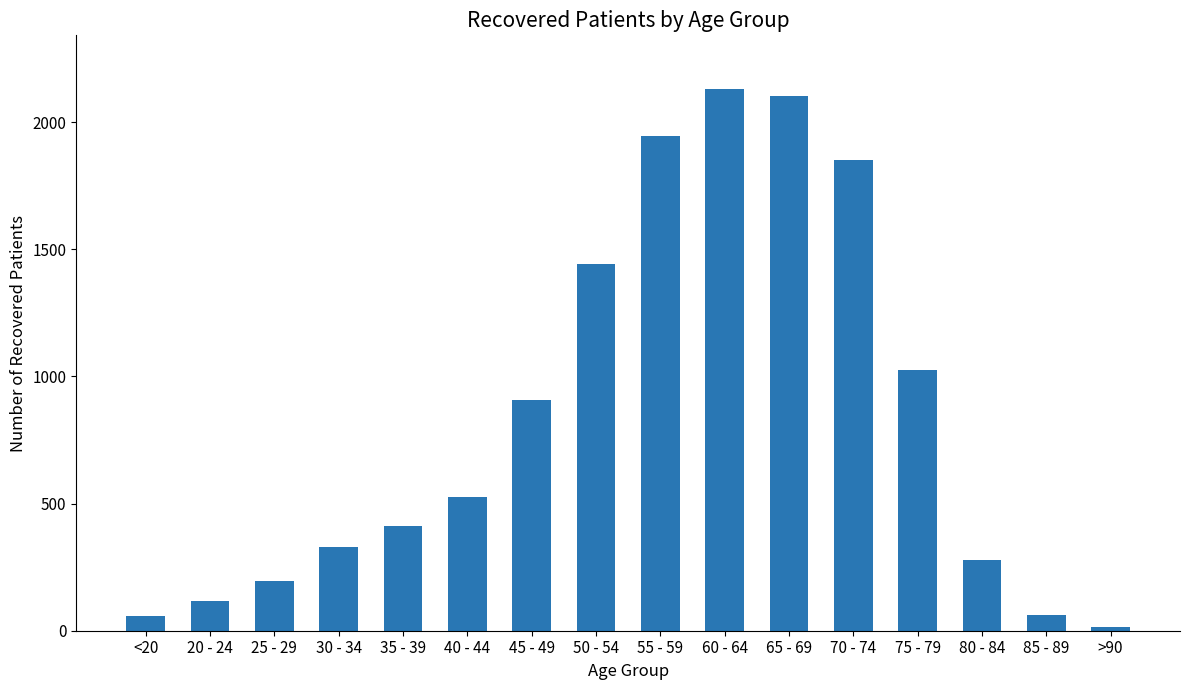

What is the sum of the values at 65 - 69 and 40 - 44?

2631